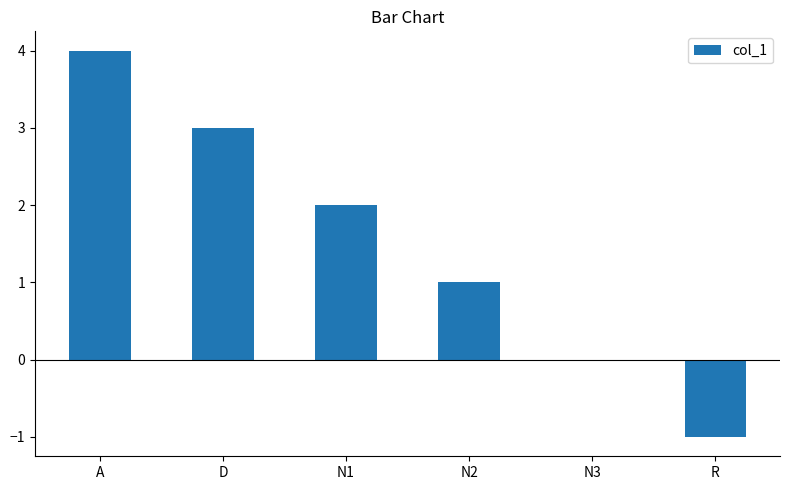

Which category has the highest value across all series?

A